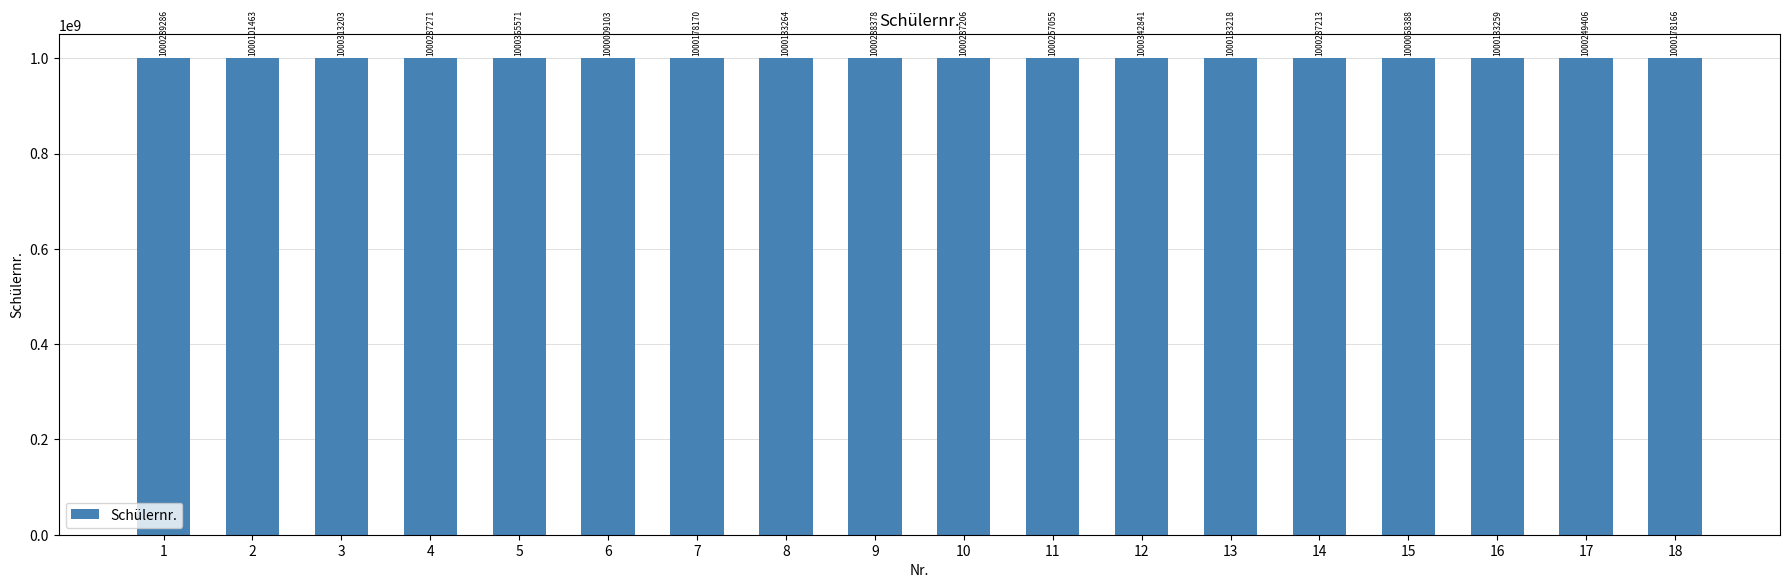

Which label corresponds to the largest value in the chart?

5